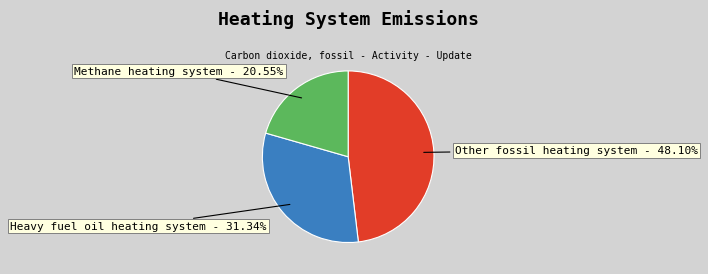

True or false: Other fossil heating system accounts for 48% of the total.

True